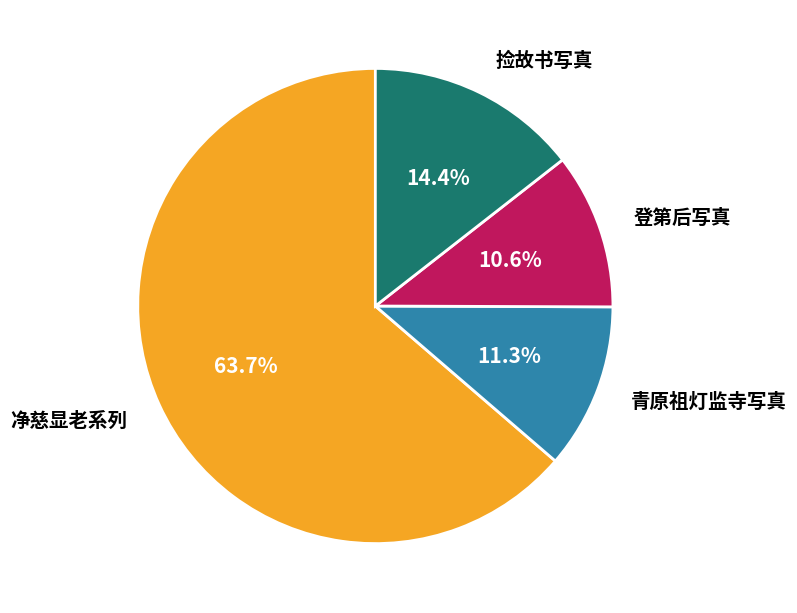

How many slices are in this pie chart?

4